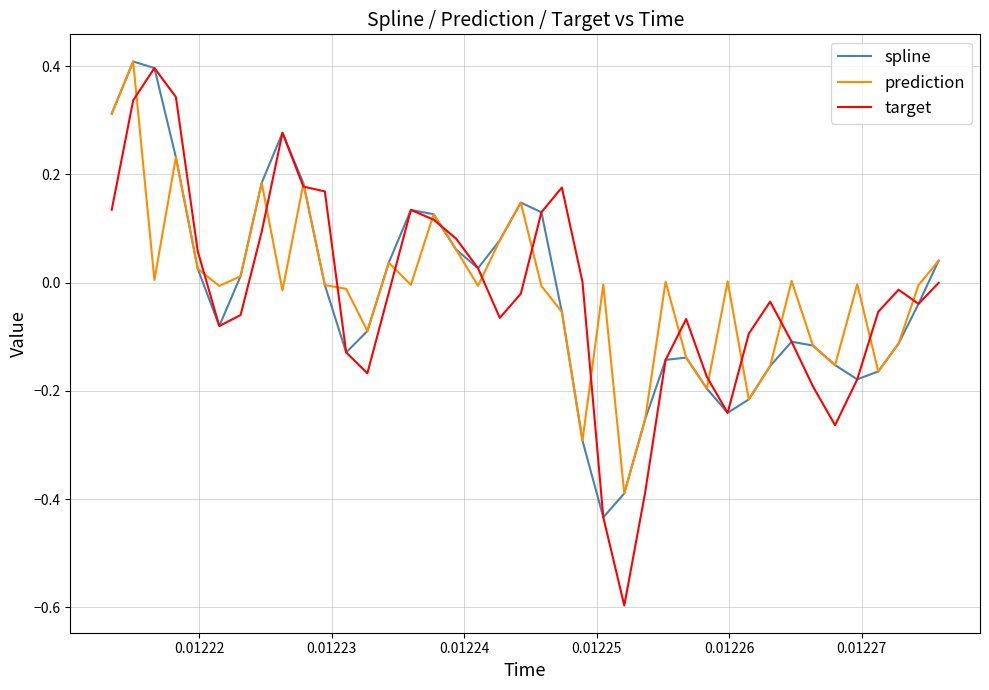

What is the maximum value shown in the chart?

0.4